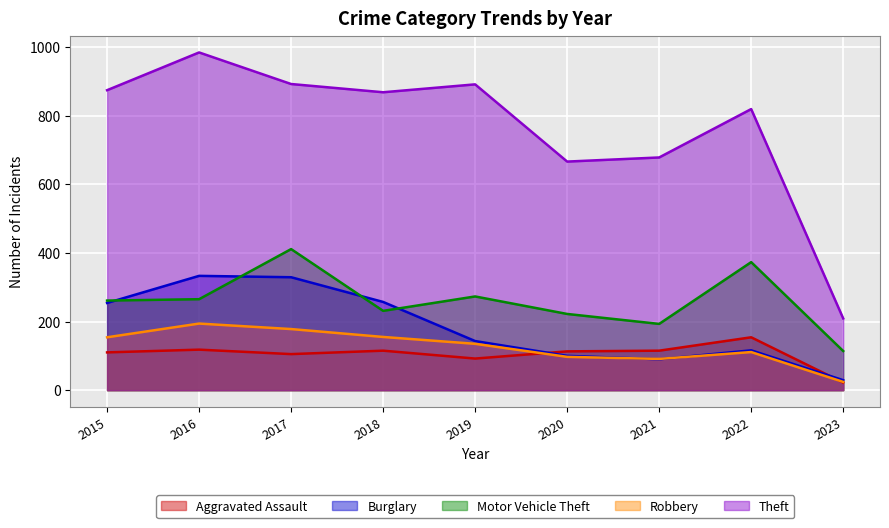

At 2021, list the series in order from smallest to largest.

Burglary, Robbery, Aggravated Assault, Motor Vehicle Theft, Theft